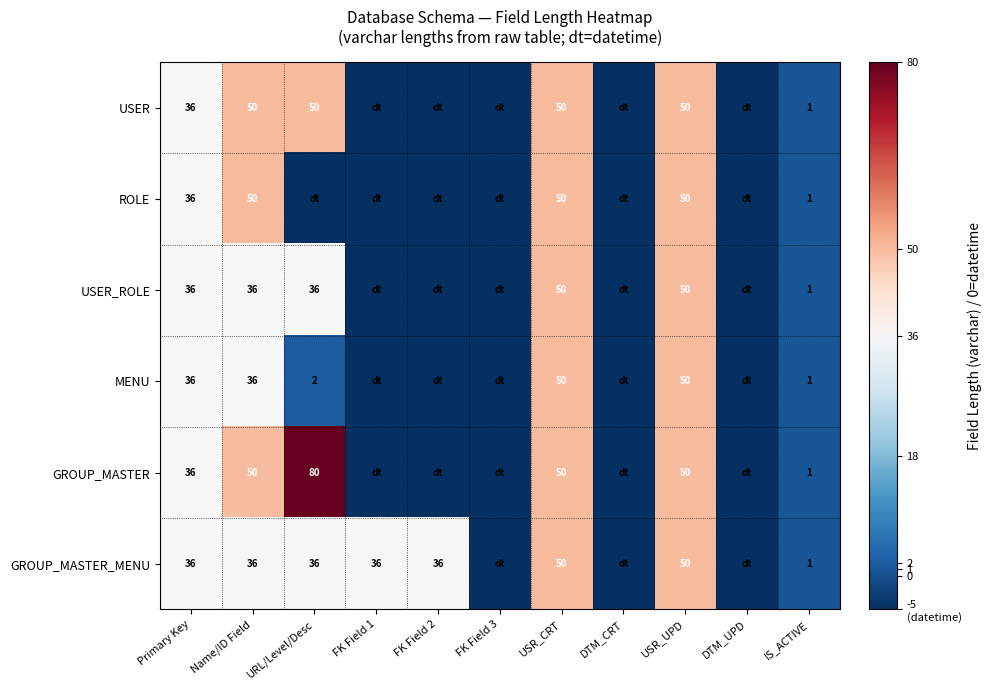

Is it true that GROUP_MASTER_MENU equals 1 at IS_ACTIVE?

True